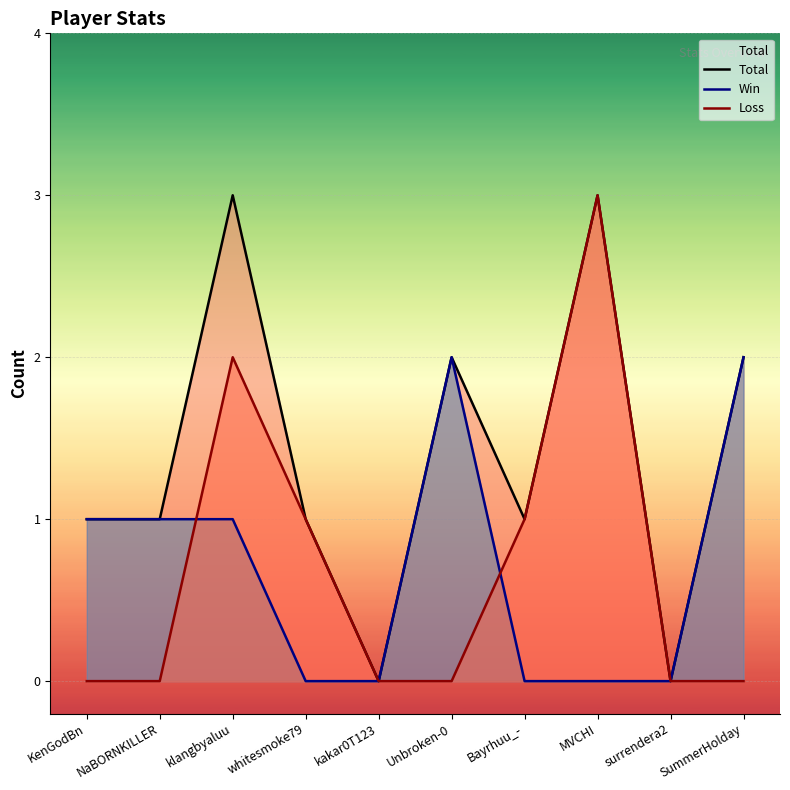

What position from the right is Bayrhuu_-?

4